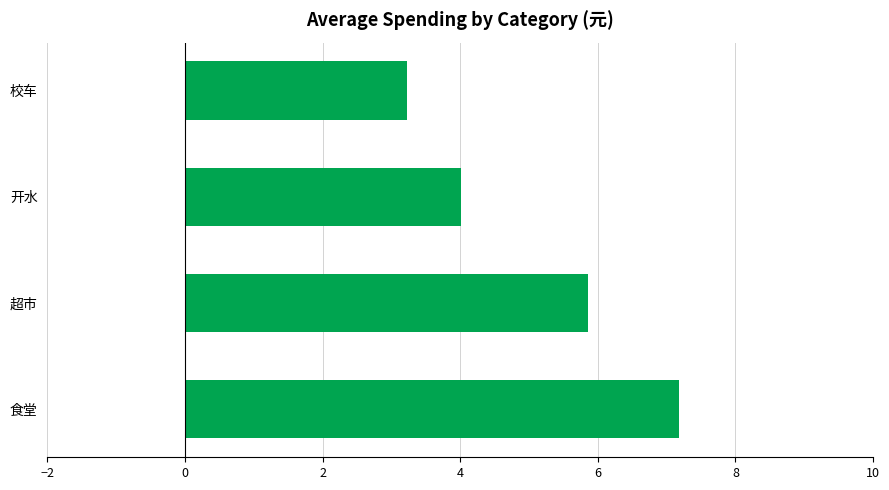

Are the bars horizontal?

Yes